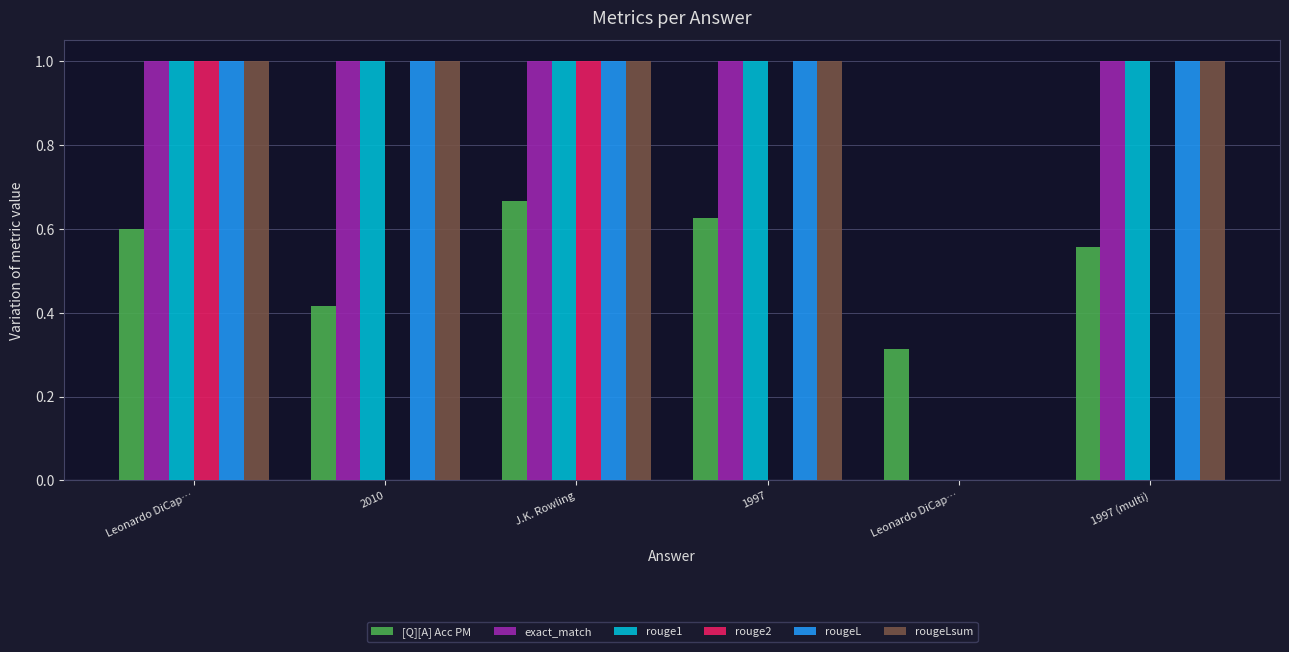

Which has a higher value, 1997 (multi) or 2010?

1997 (multi)